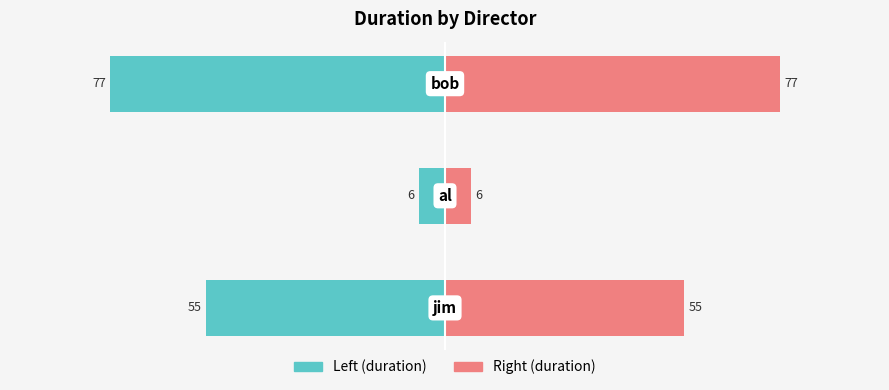

True or false: duration_right has a value of 22 at 0.

False